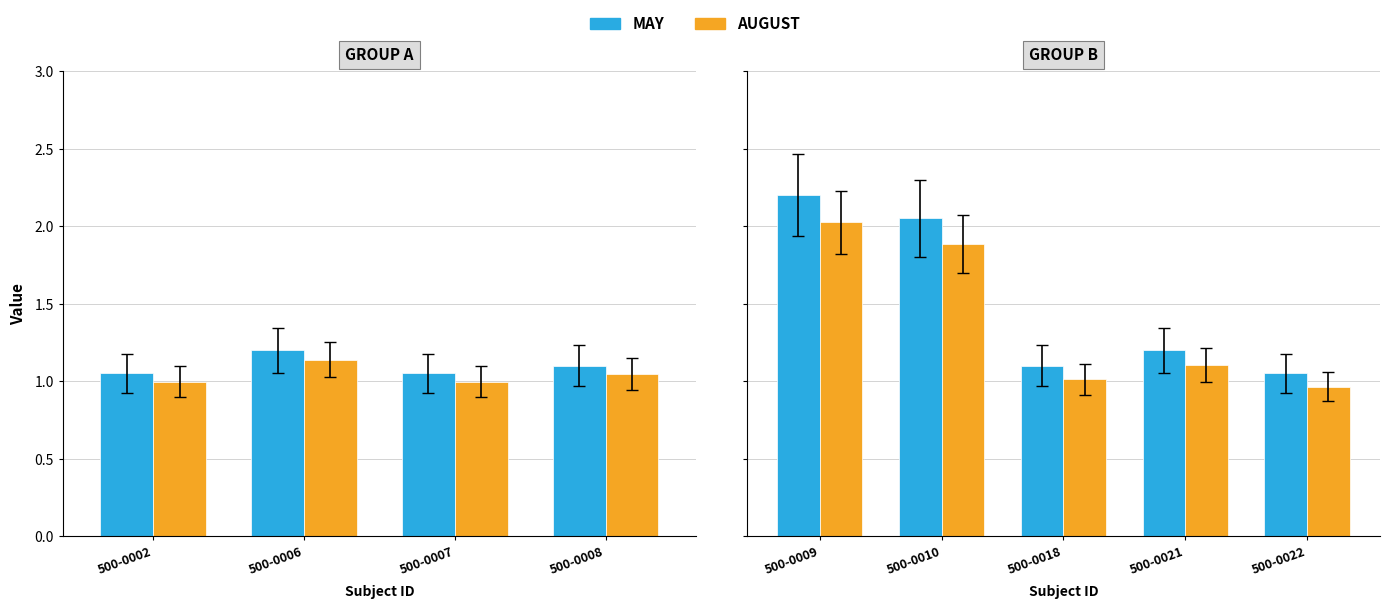

What is the maximum value for MAY?

2.2